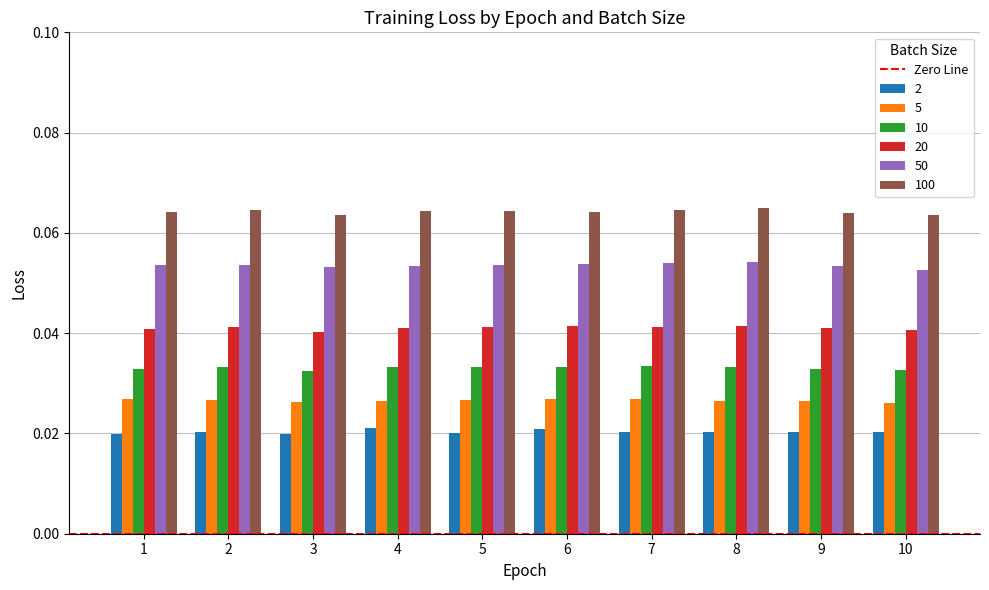

What is the sum of all 100 values?

0.6